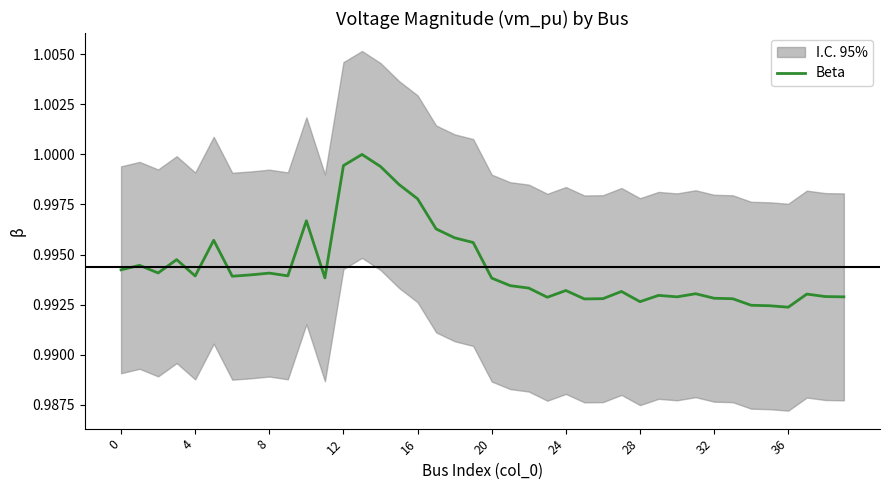

What is the smallest value displayed?

1.0